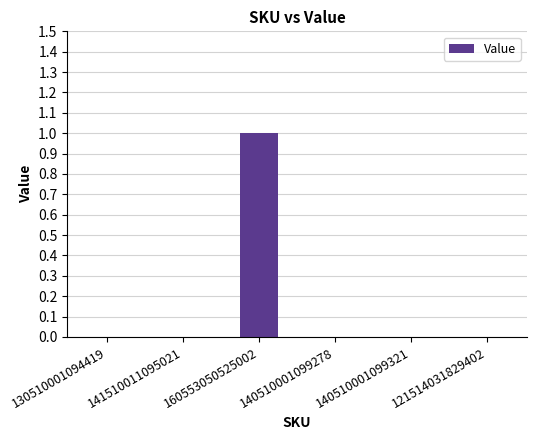

Count the number of categories in the chart.

6